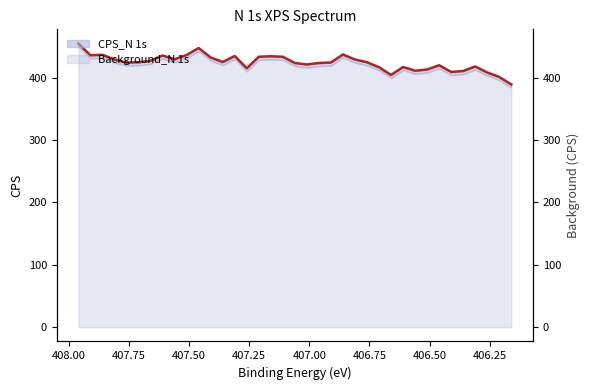

How many values are below 424?

16